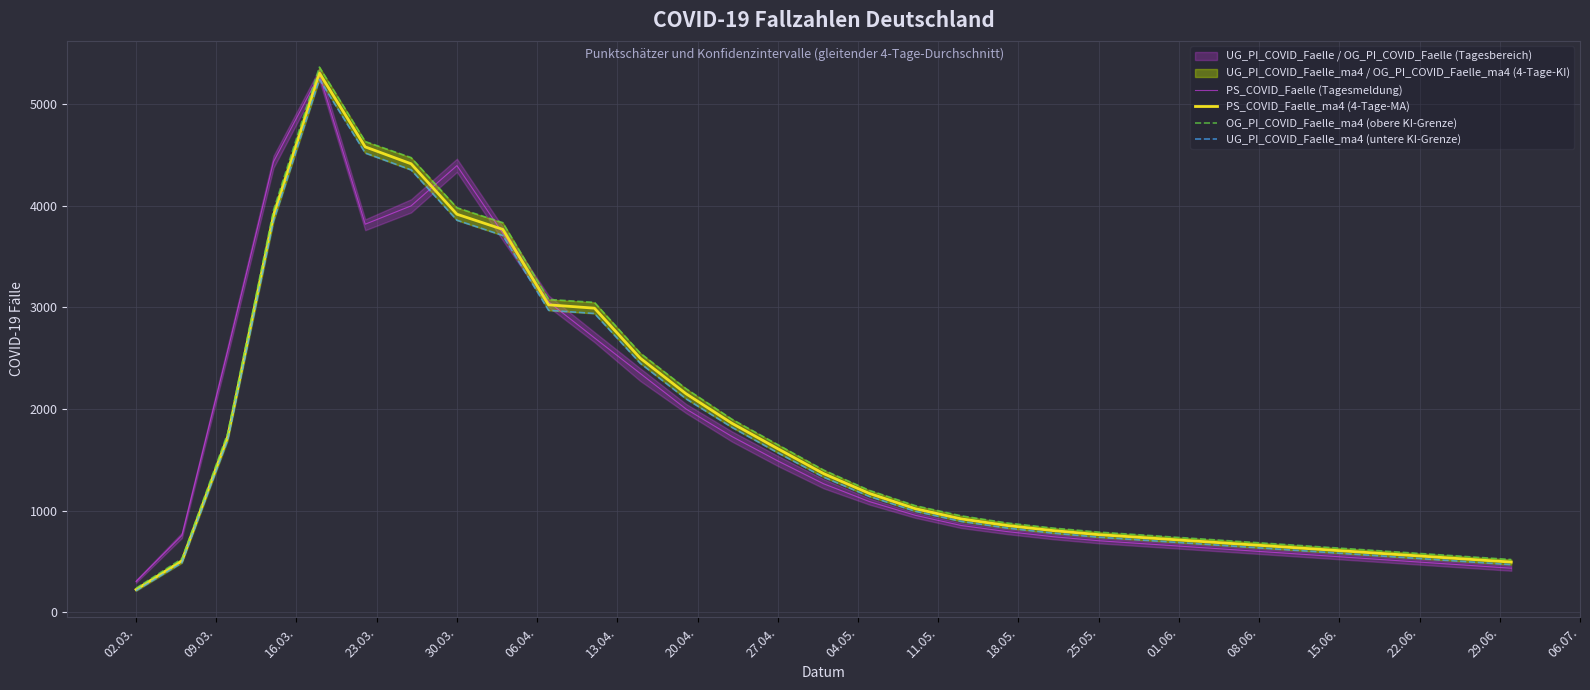

What is the maximum value shown in the chart?

5363